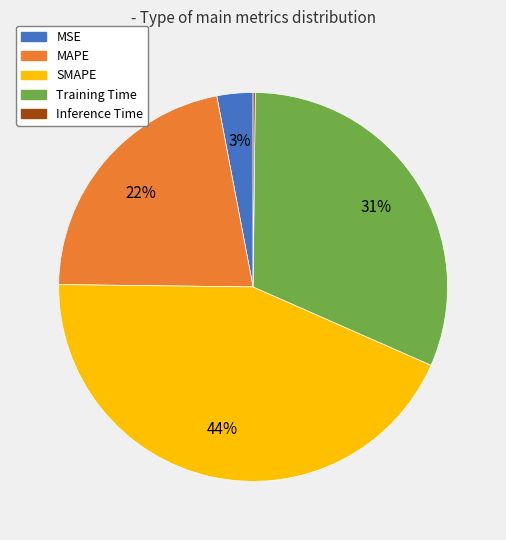

What percentage is the Training Time slice, to the nearest percent?

31%